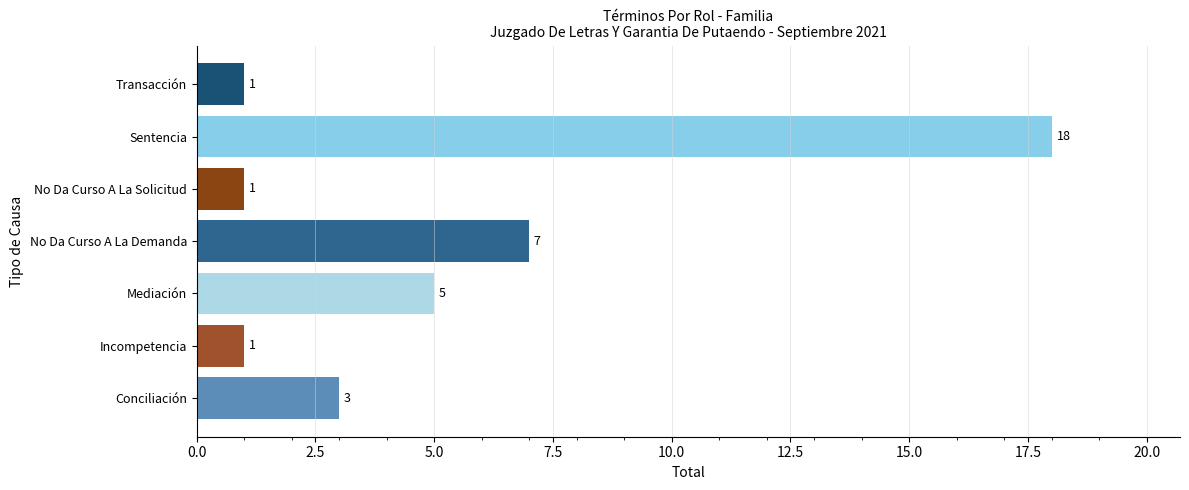

What is the difference between the maximum and second lowest values?

17